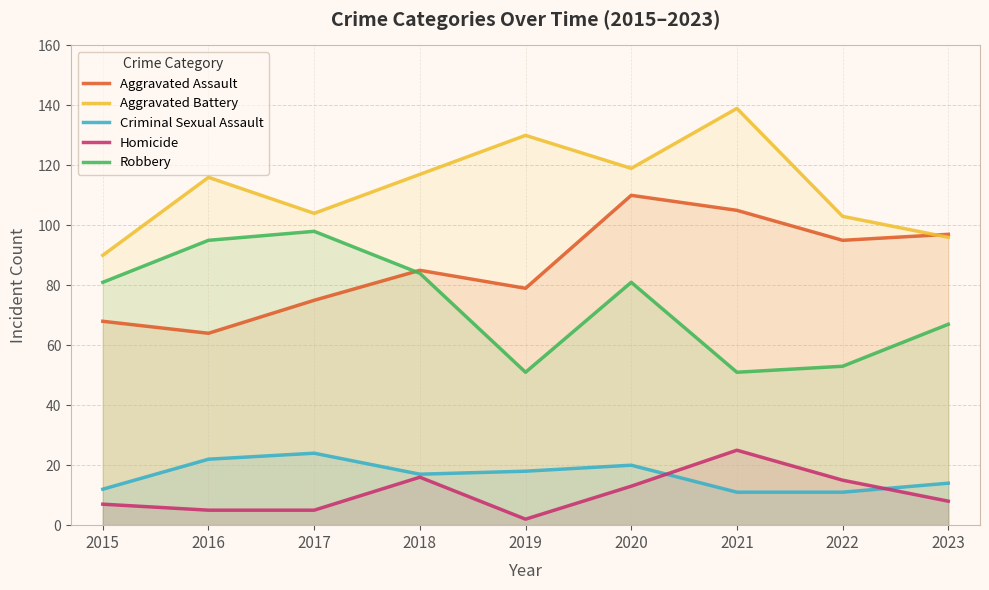

At which label does Robbery reach its peak?

2017